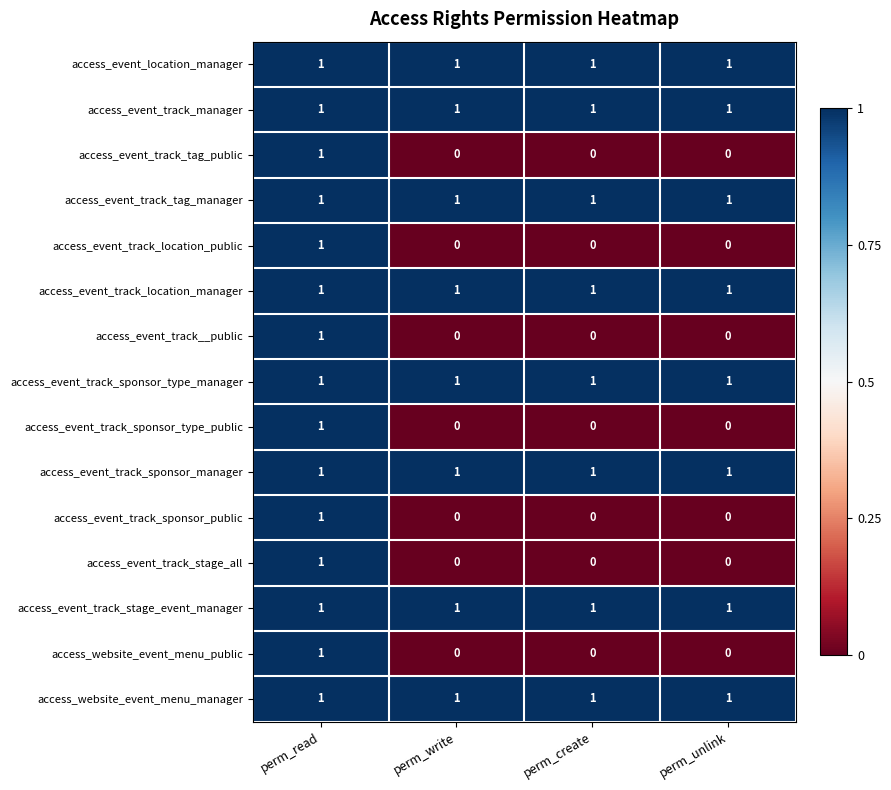

True or false: access_event_track__public has a value of 1 at perm_read.

True